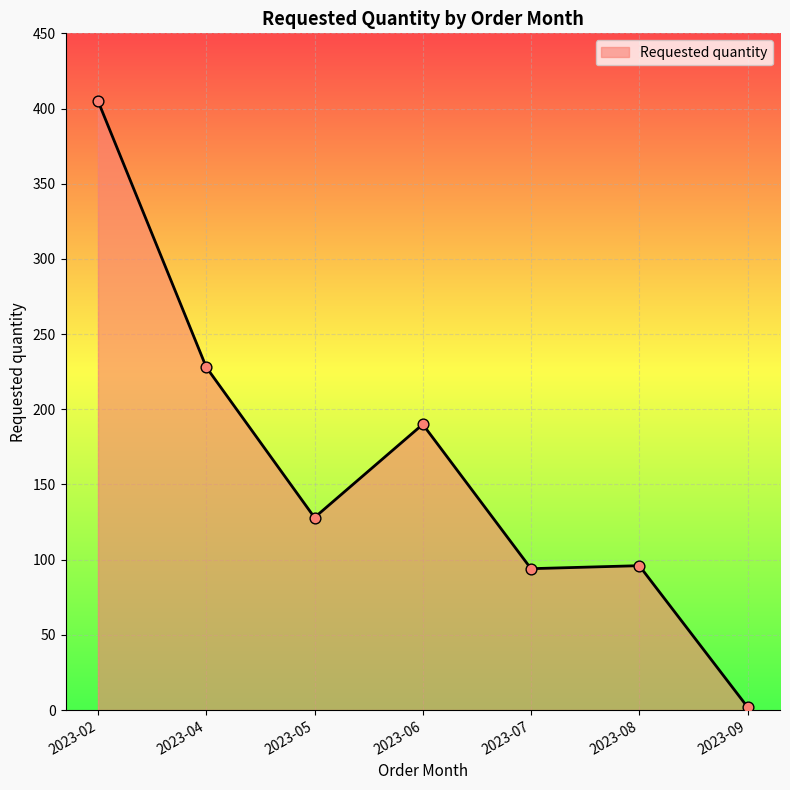

Between 2023-08 and 2023-05, which is larger?

2023-05